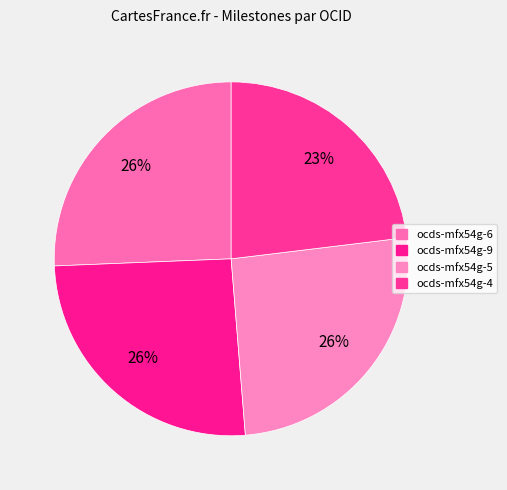

To the nearest percent, what is the combined percentage of ocds-mfx54g-4 and ocds-mfx54g-6?

49%